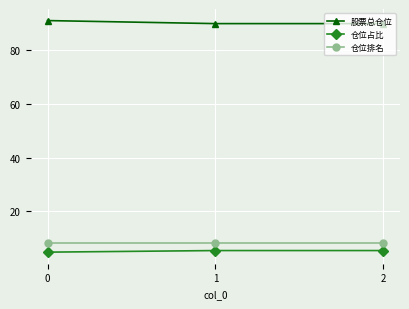

At how many categories does at least one series exceed 24?

3